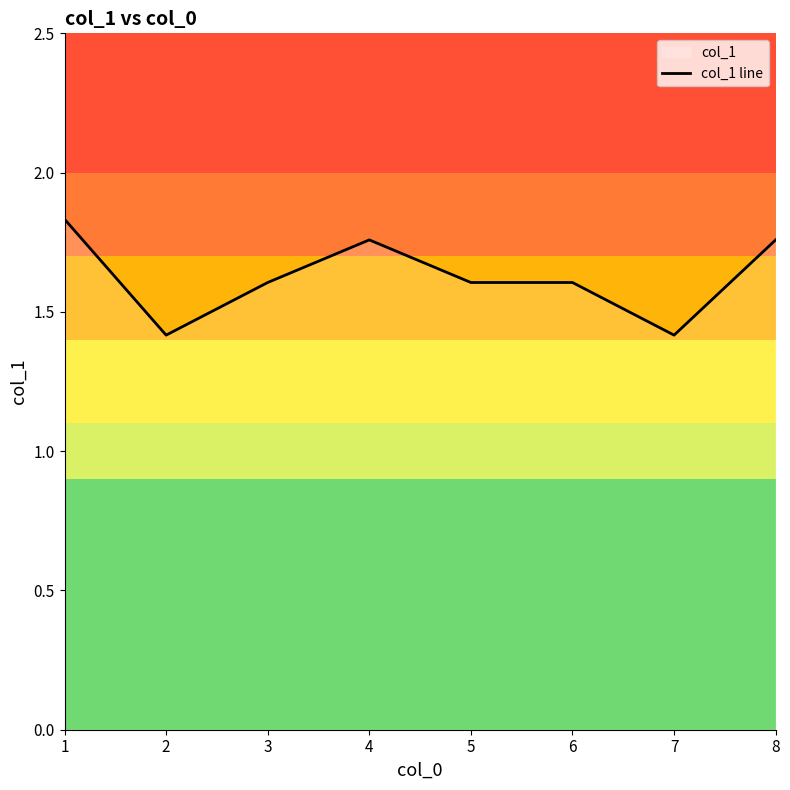

At which category does the data reach its first local valley?

2